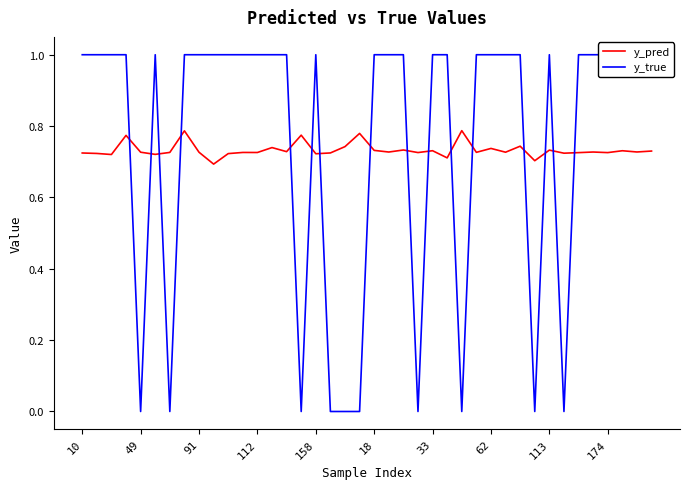

Reading left to right, what are all the values shown in this chart?

y_pred: 0.7	0.7	0.7	0.8	0.7	0.7	0.7	0.8	0.7	0.7	0.7	0.7	0.7	0.7	0.7	0.8	0.7	0.7	0.7	0.8	0.7	0.7	0.7	0.7	0.7	0.7	0.8	0.7	0.7	0.7	0.7	0.7	0.7	0.7	0.7	0.7	0.7	0.7	0.7	0.7
y_true: 1.0	1.0	1.0	1.0	0.0	1.0	0.0	1.0	1.0	1.0	1.0	1.0	1.0	1.0	1.0	0.0	1.0	0.0	0.0	0.0	1.0	1.0	1.0	0.0	1.0	1.0	0.0	1.0	1.0	1.0	1.0	0.0	1.0	0.0	1.0	1.0	1.0	1.0	1.0	1.0